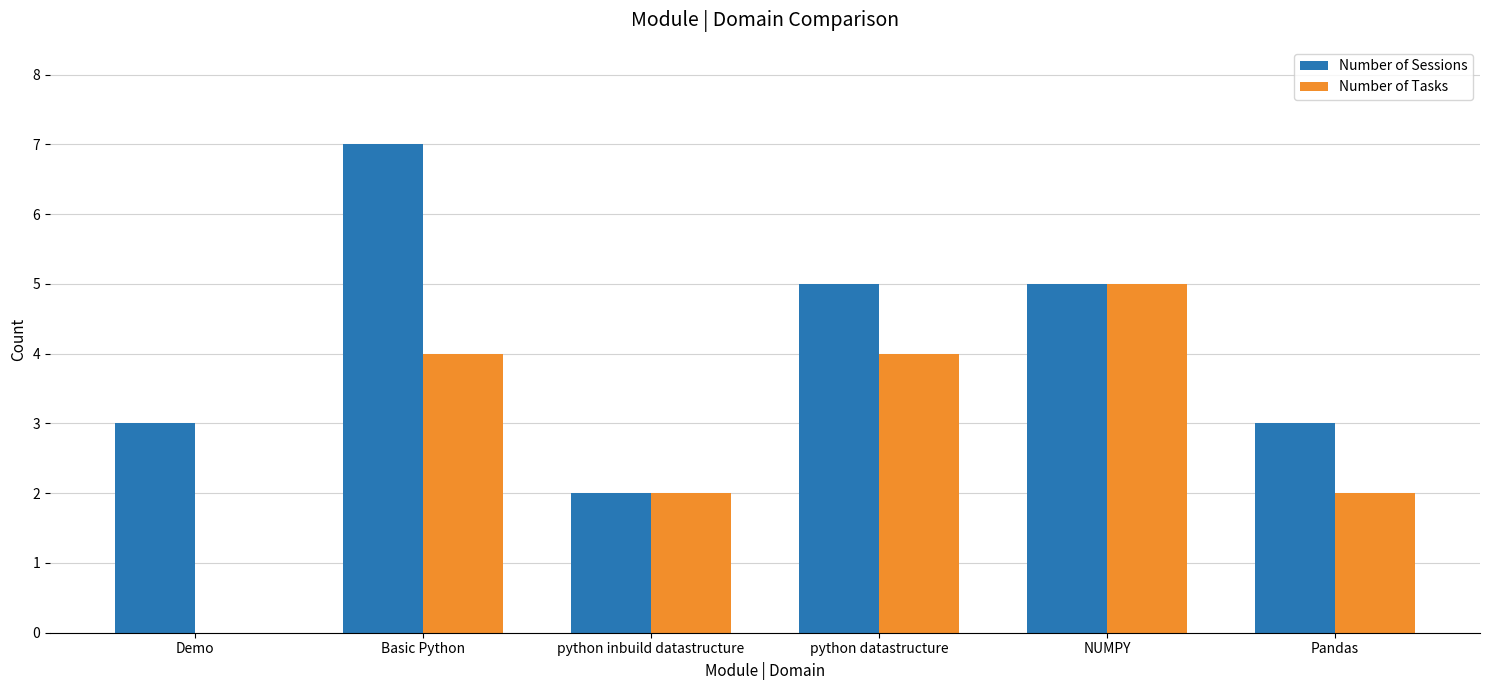

Reading left to right, extract all data points from this chart.

Number of Sessions: Demo=3	Basic Python=7	python inbuild datastructure=2	python datastructure=5	NUMPY=5	Pandas=3
Number of Tasks: Demo=0	Basic Python=4	python inbuild datastructure=2	python datastructure=4	NUMPY=5	Pandas=2